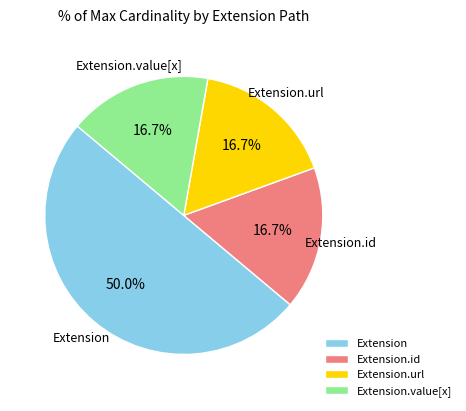

Does Extension.id represent more than half of the total?

No